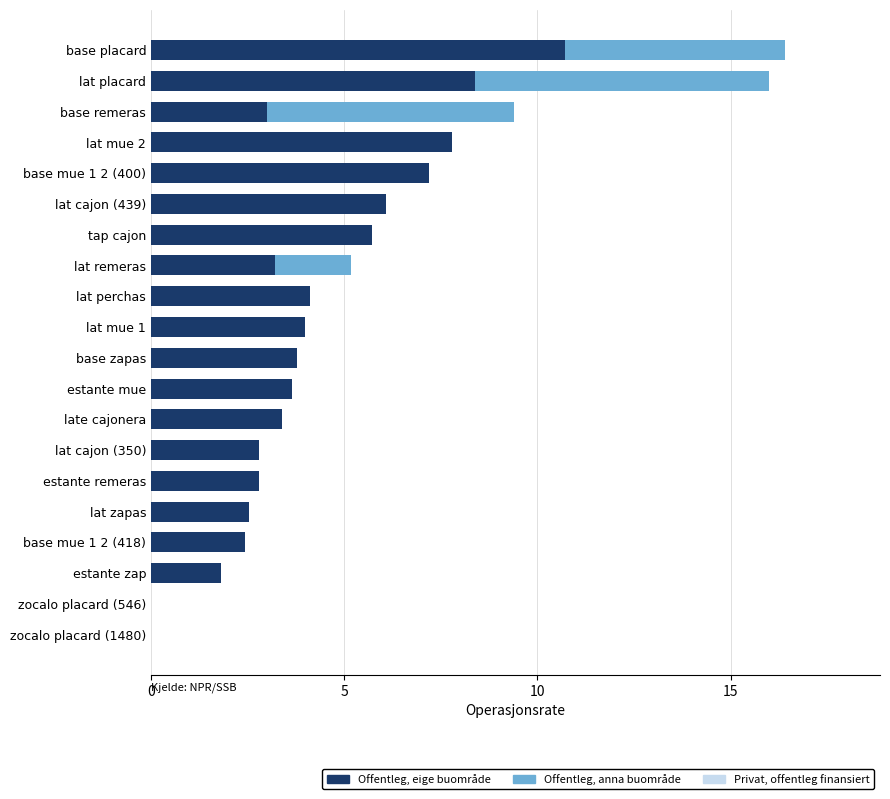

True or false: Offentleg, eige buområde has a value of 8.4 at lat placard.

True